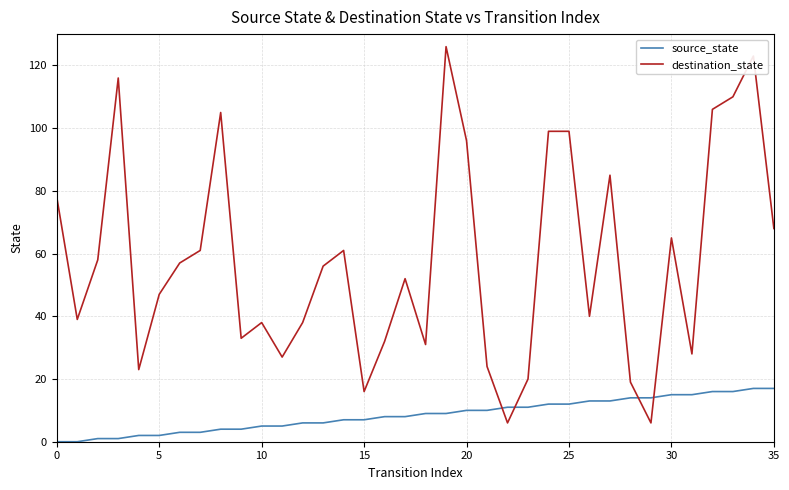

Rank the series by their average value, from lowest to highest.

source_state, destination_state